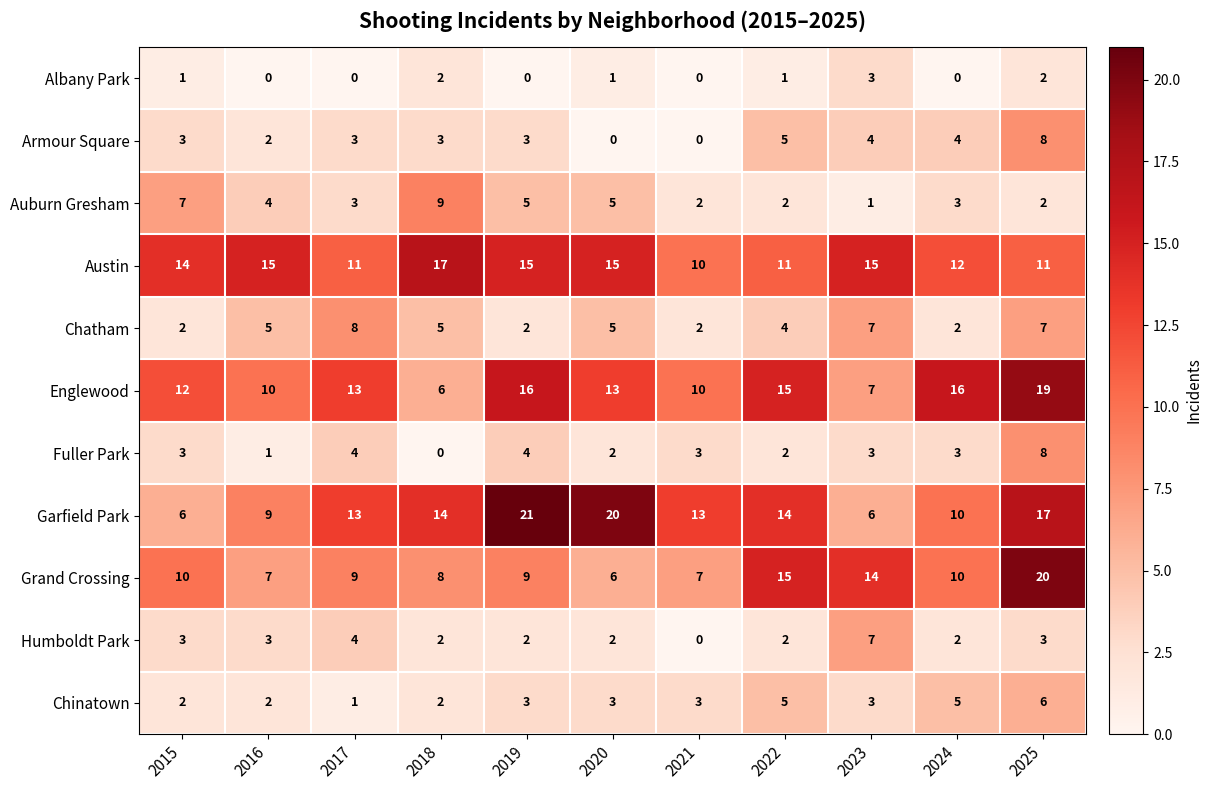

Read the Austin value at 2025.

11